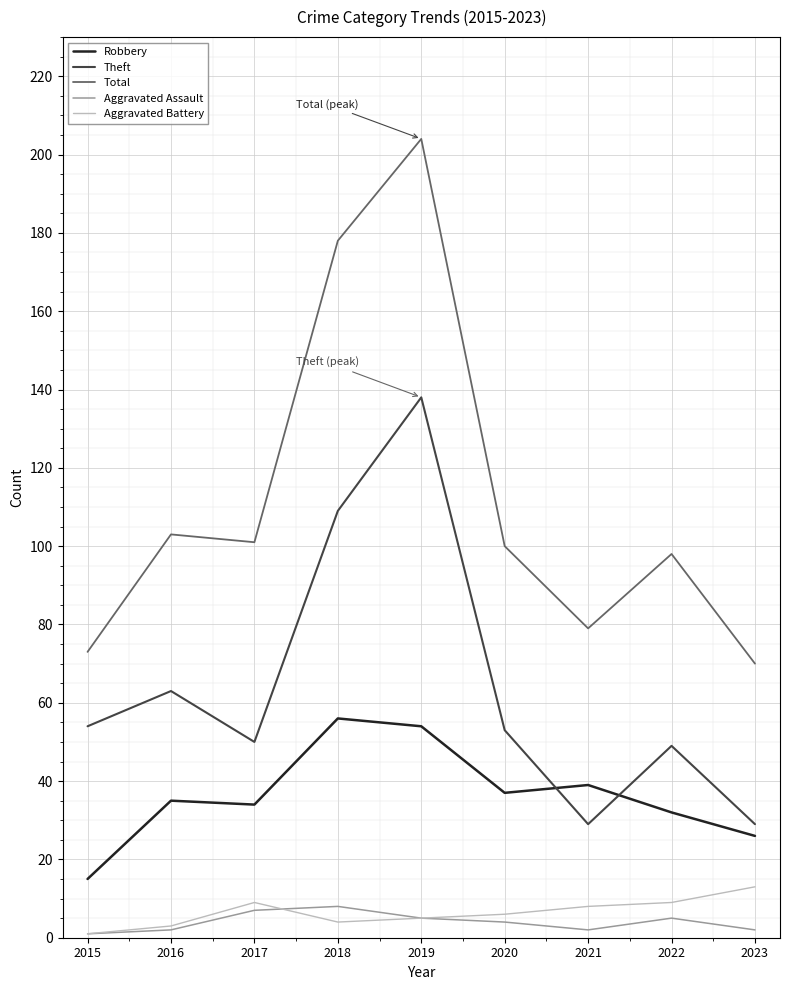

Is it true that Theft equals 74 at 2018?

False